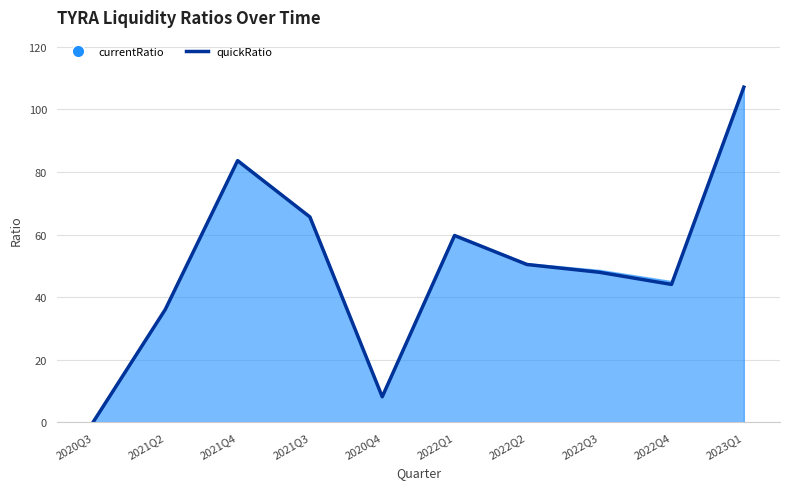

What is the difference between the values at 2023Q1 and 2020Q4?

98.8